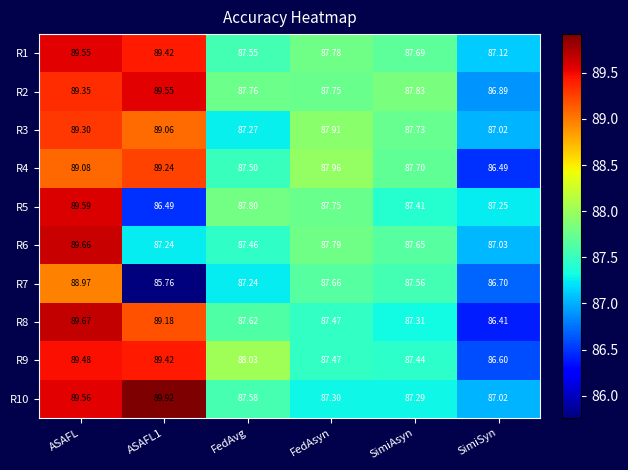

Where does the R9 series first go above 88?

ASAFL